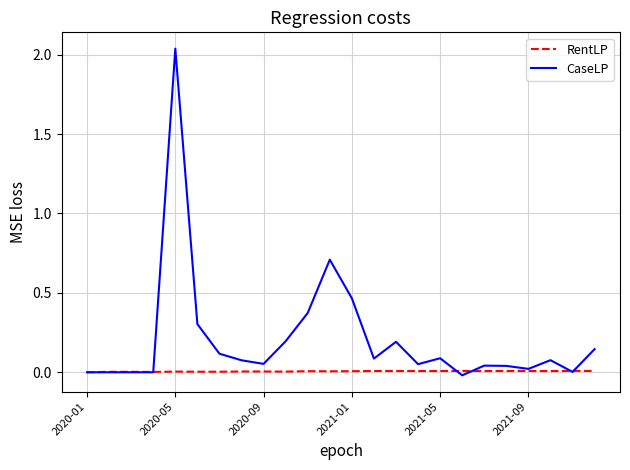

Rank the series by their average value, from lowest to highest.

RentLP, CaseLP